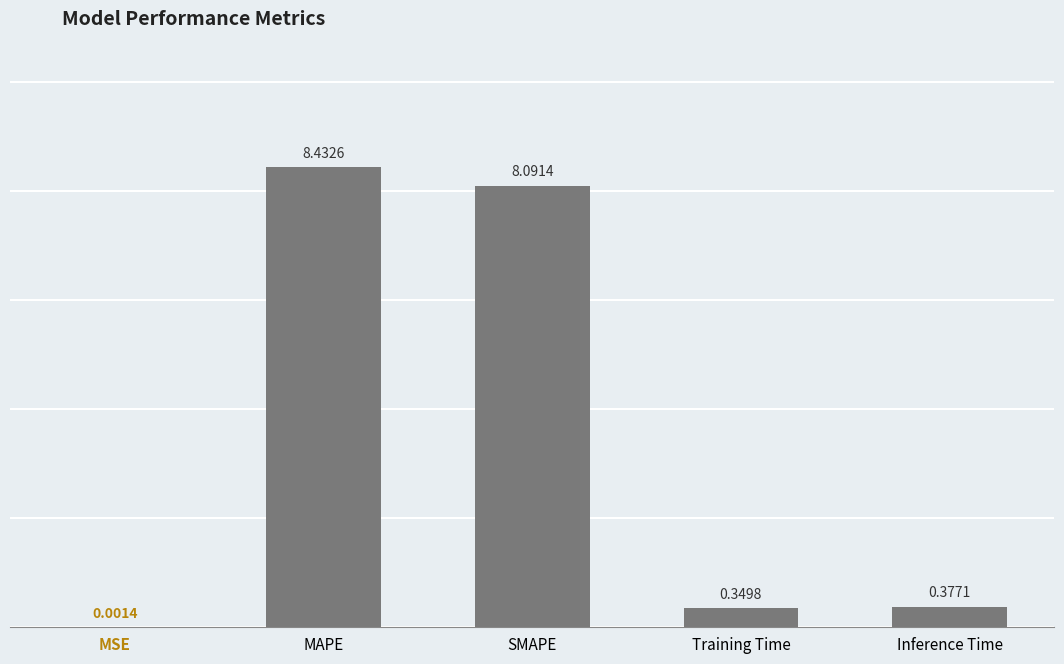

Where is the data nearest to the value 4?

Inference Time